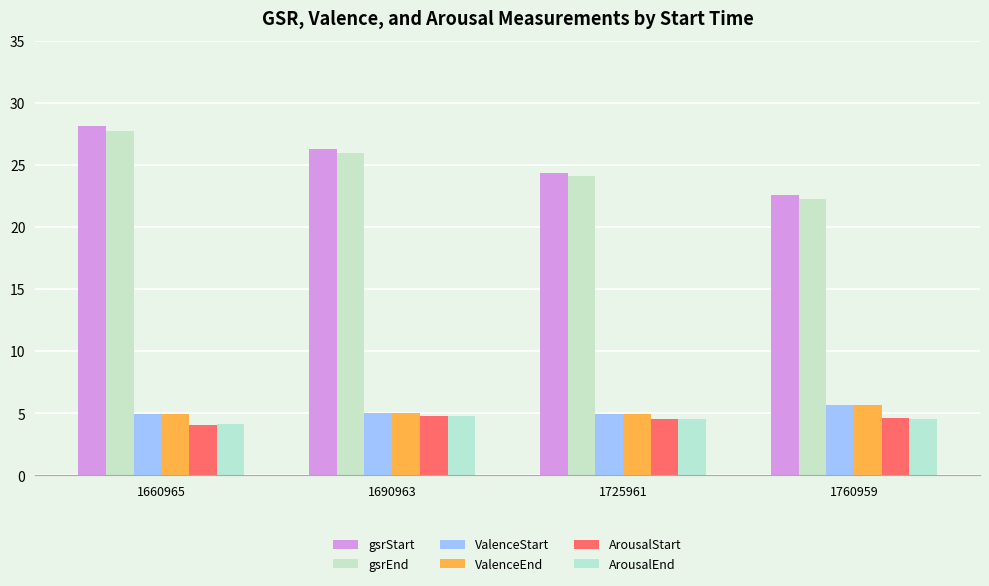

How many groups of bars are there?

4